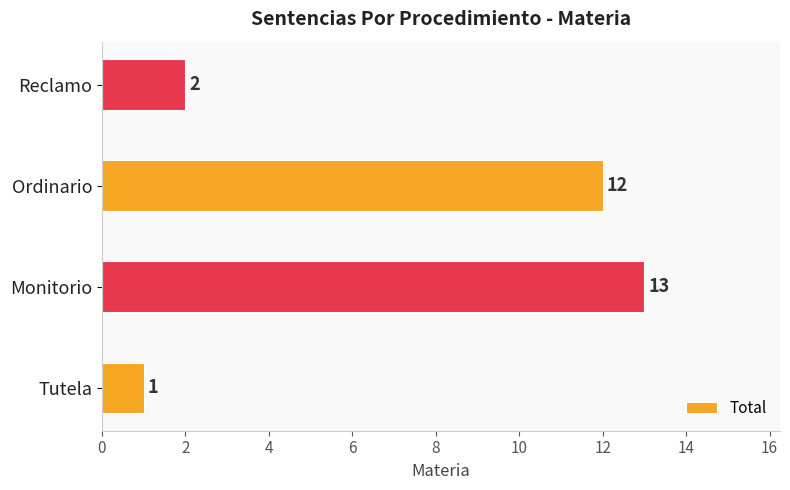

List the labels in order of value, largest first.

Monitorio, Ordinario, Reclamo, Tutela